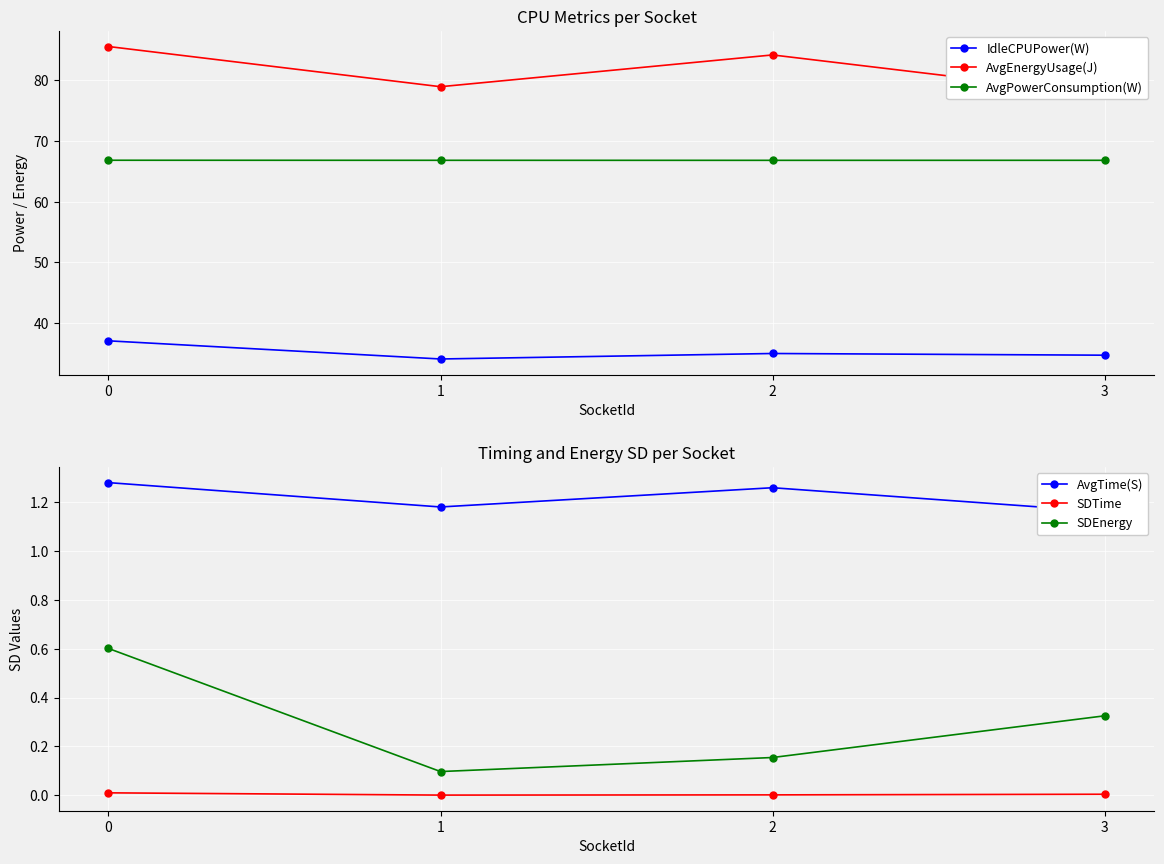

Rank the series at 1 from lowest to highest value.

SDTime, SDEnergy, AvgTime(S), IdleCPUPower(W), AvgPowerConsumption(W), AvgEnergyUsage(J)